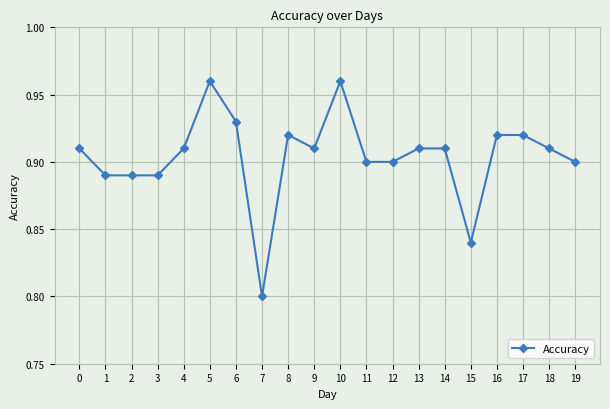

What is the difference between the maximum and second lowest values?

0.1